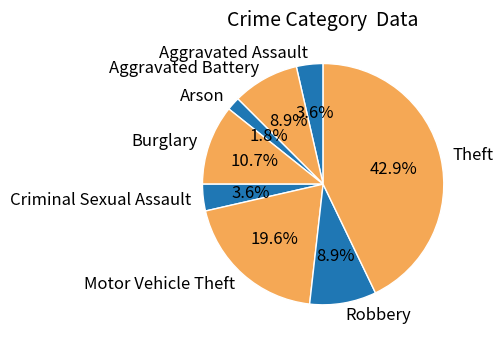

Which category has the smallest portion of the pie?

Arson